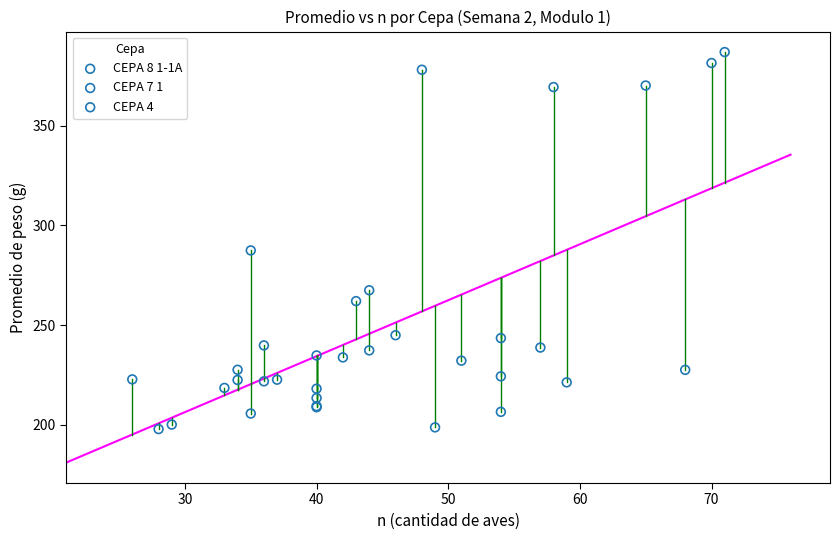

Which series has the widest spread of Y values?

CEPA 4